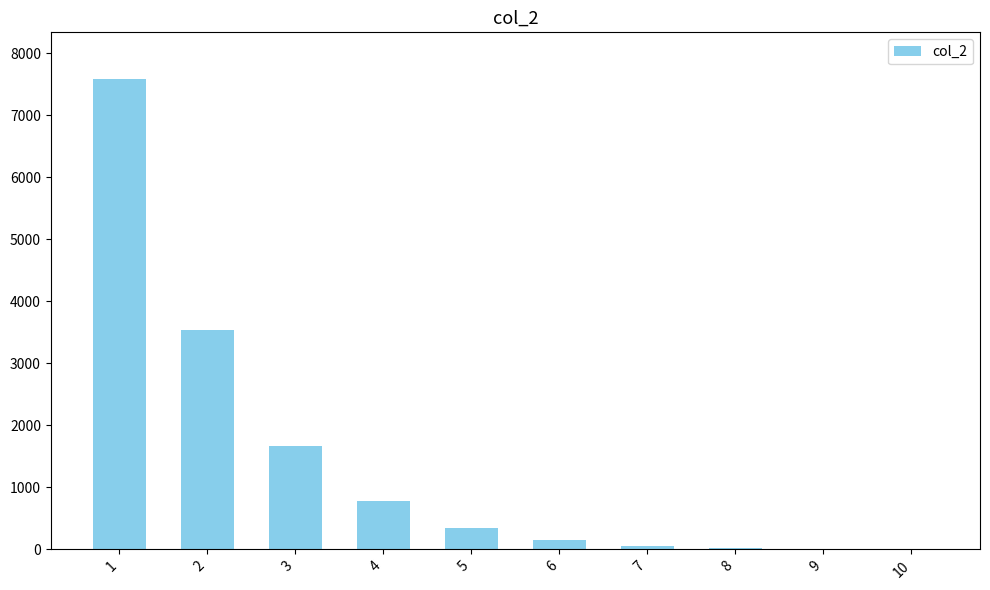

Does the chart contain stacked bars?

No